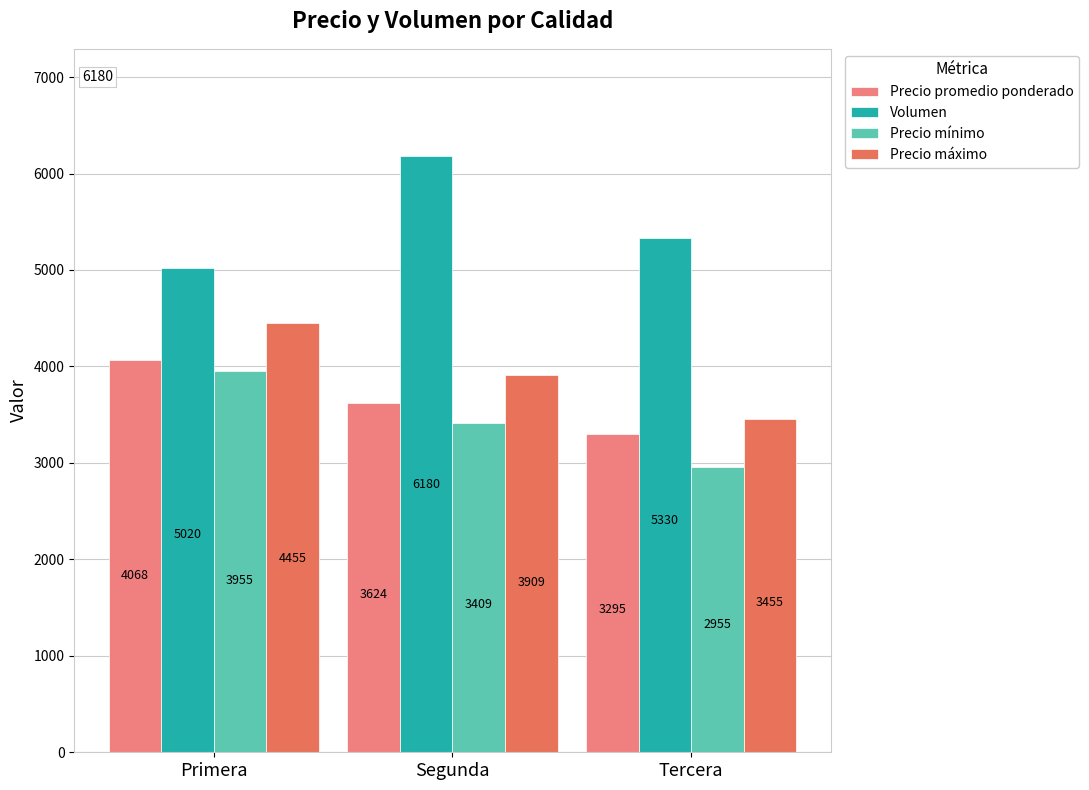

What is the difference between the Precio promedio ponderado values at Primera and Segunda?

444